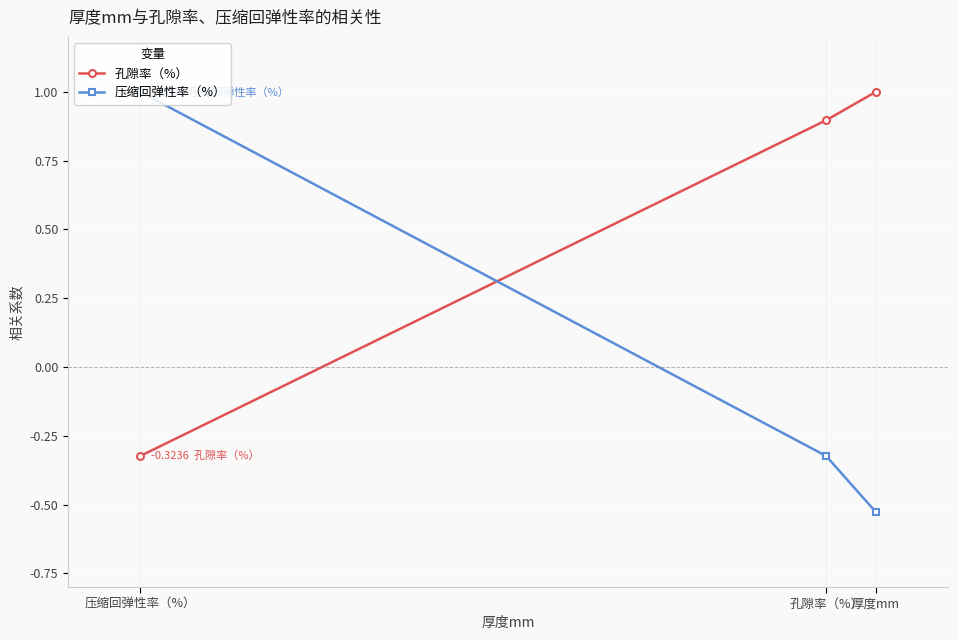

How many values in 压缩回弹性率（%） are below zero?

2